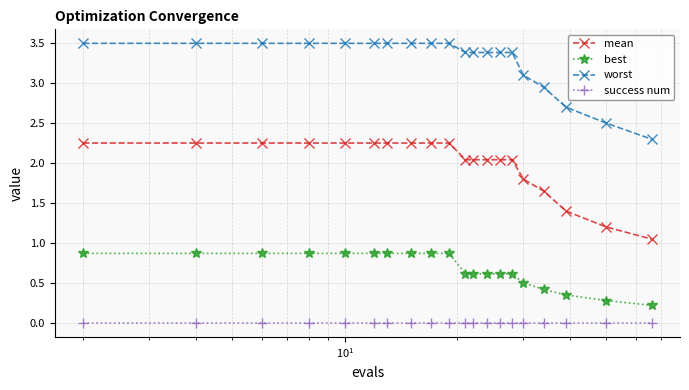

What is the difference between the maximum and minimum values in the best series?

0.7